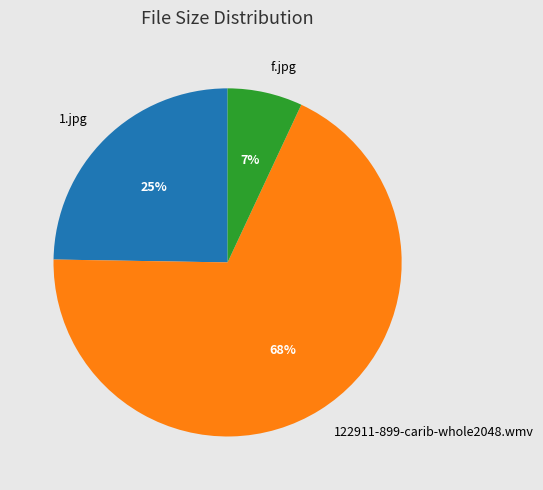

Does f.jpg represent more than half of the total?

No